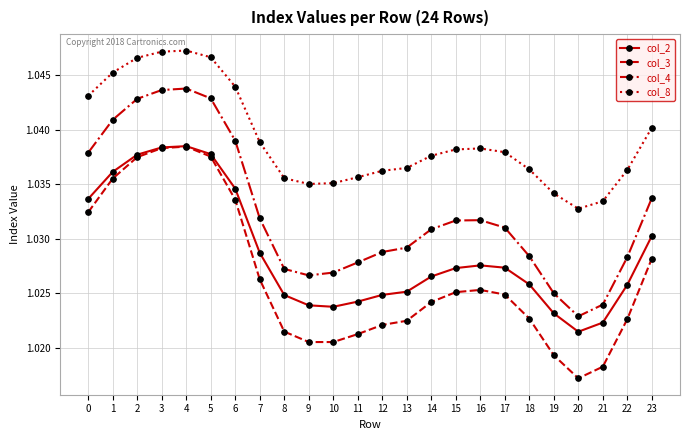

Between 9 and 13, which series saw the biggest shift?

col_4